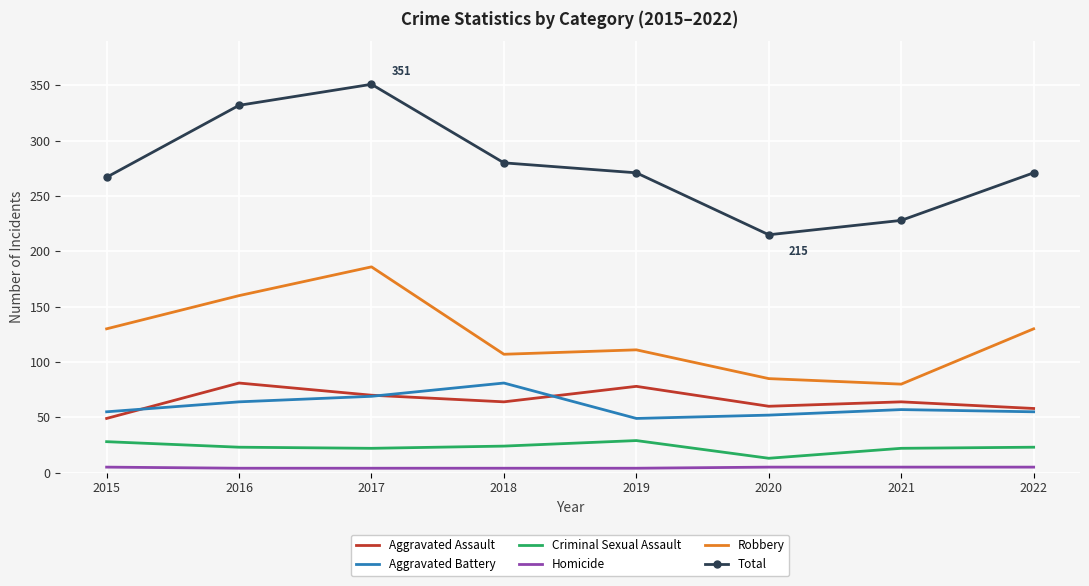

What is the sum of the Homicide values at 2020 and 2016?

9